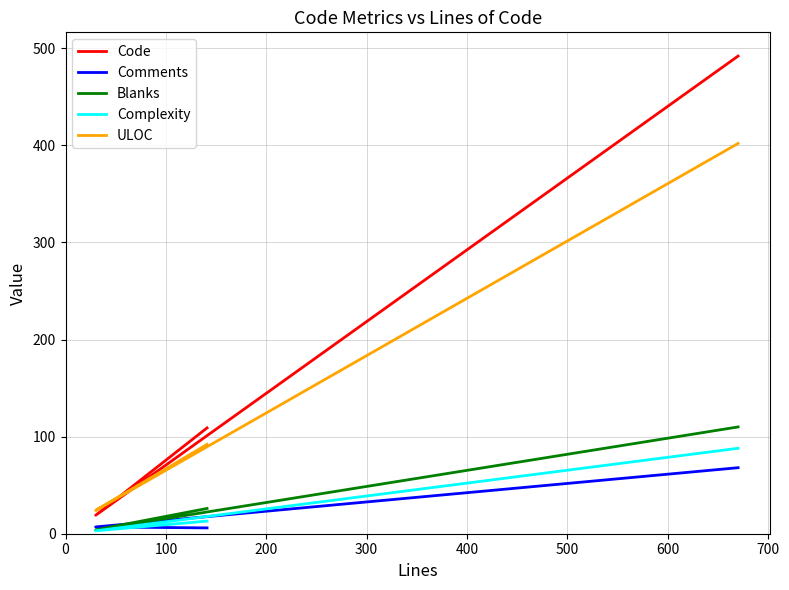

How many categories are shown in the chart?

3